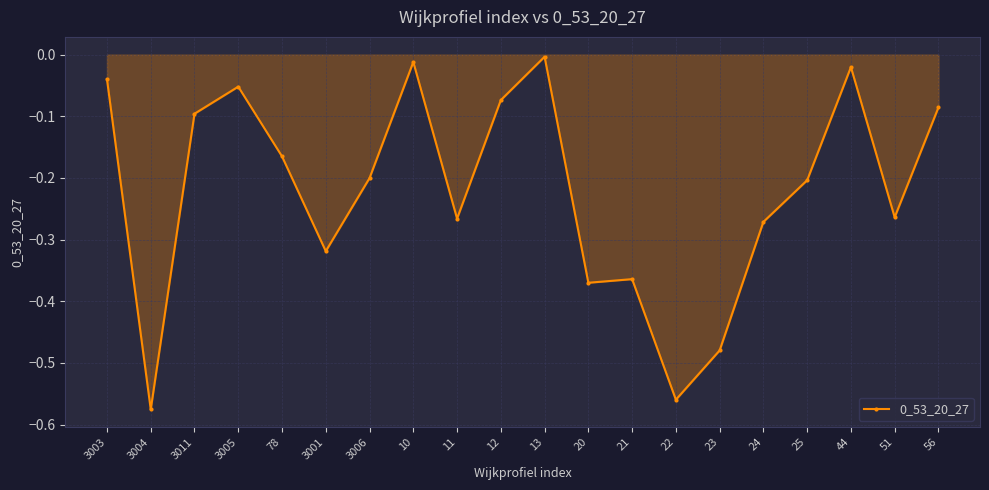

The value at 21 is -0.6. True or false?

False